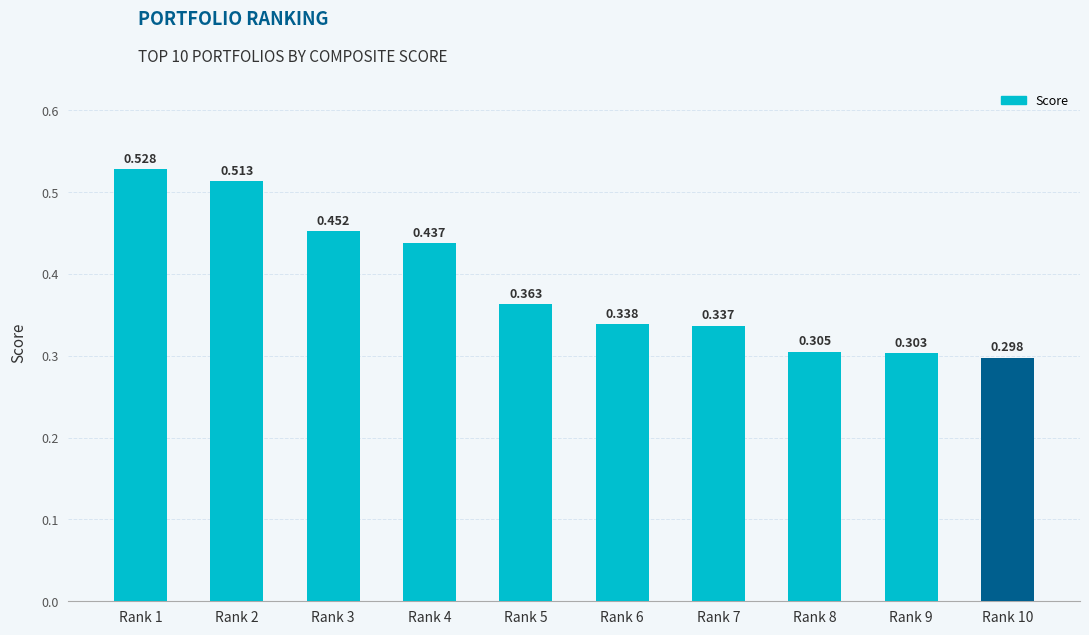

Reading left to right, transcribe all the data shown in this chart.

Rank 1=0.5	Rank 2=0.5	Rank 3=0.5	Rank 4=0.4	Rank 5=0.4	Rank 6=0.3	Rank 7=0.3	Rank 8=0.3	Rank 9=0.3	Rank 10=0.3